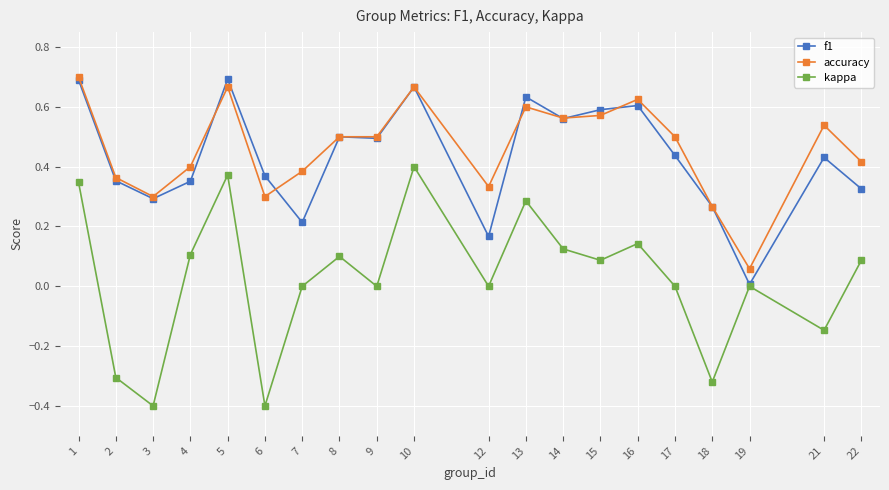

How many lines are shown in the chart?

3